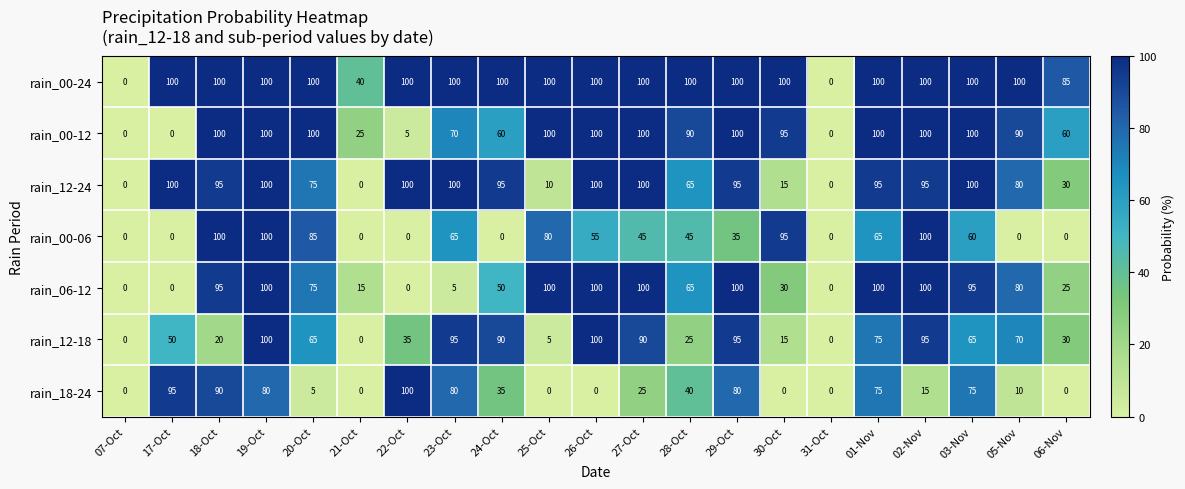

Which series has the largest total across all categories?

rain_00-24